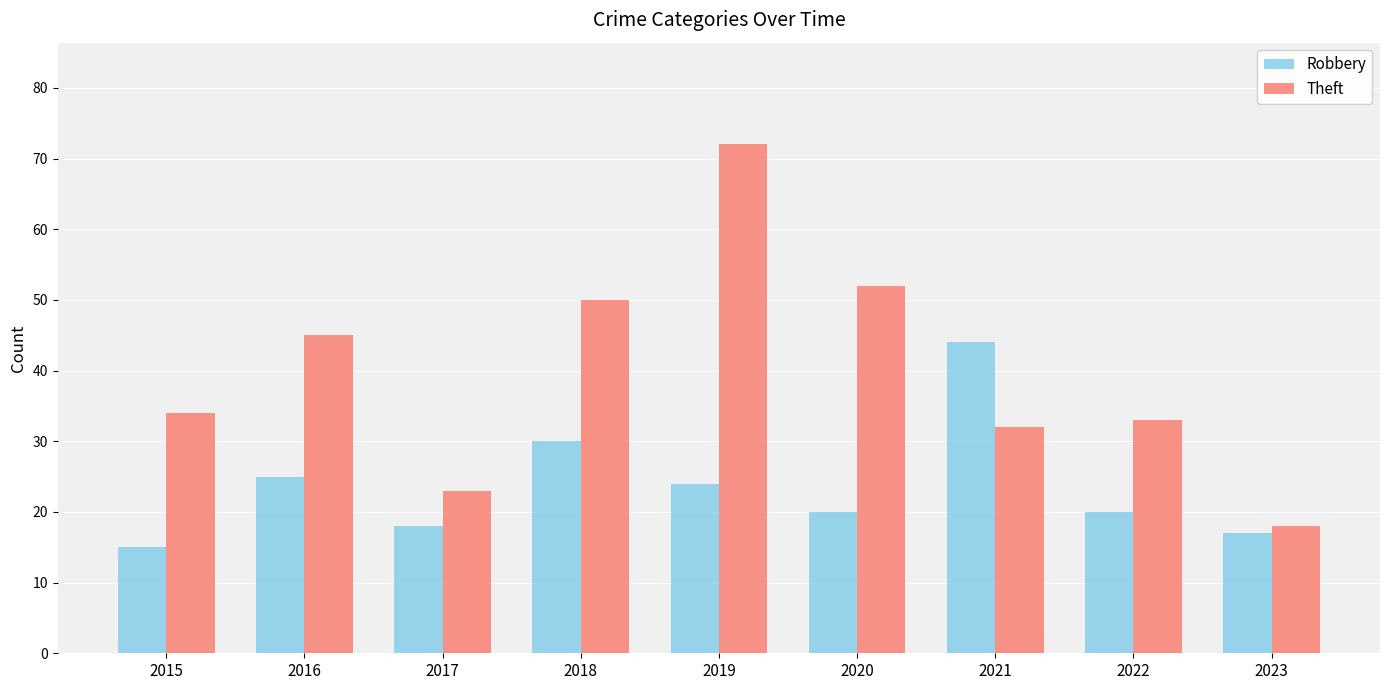

At 2018, list the series in order from largest to smallest.

Theft, Robbery